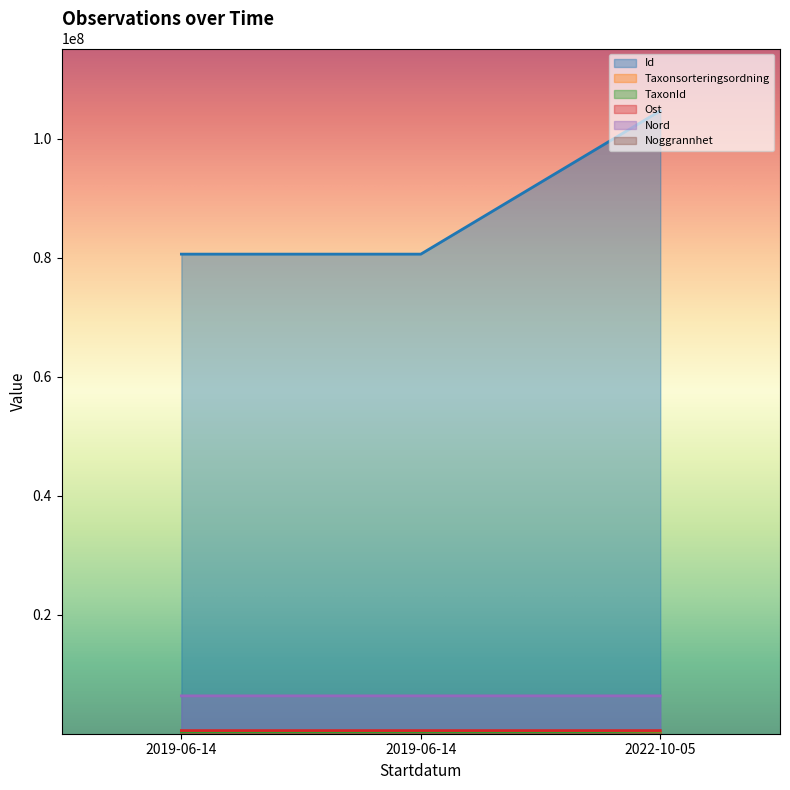

Which category has the lowest value across all series?

2019-06-14